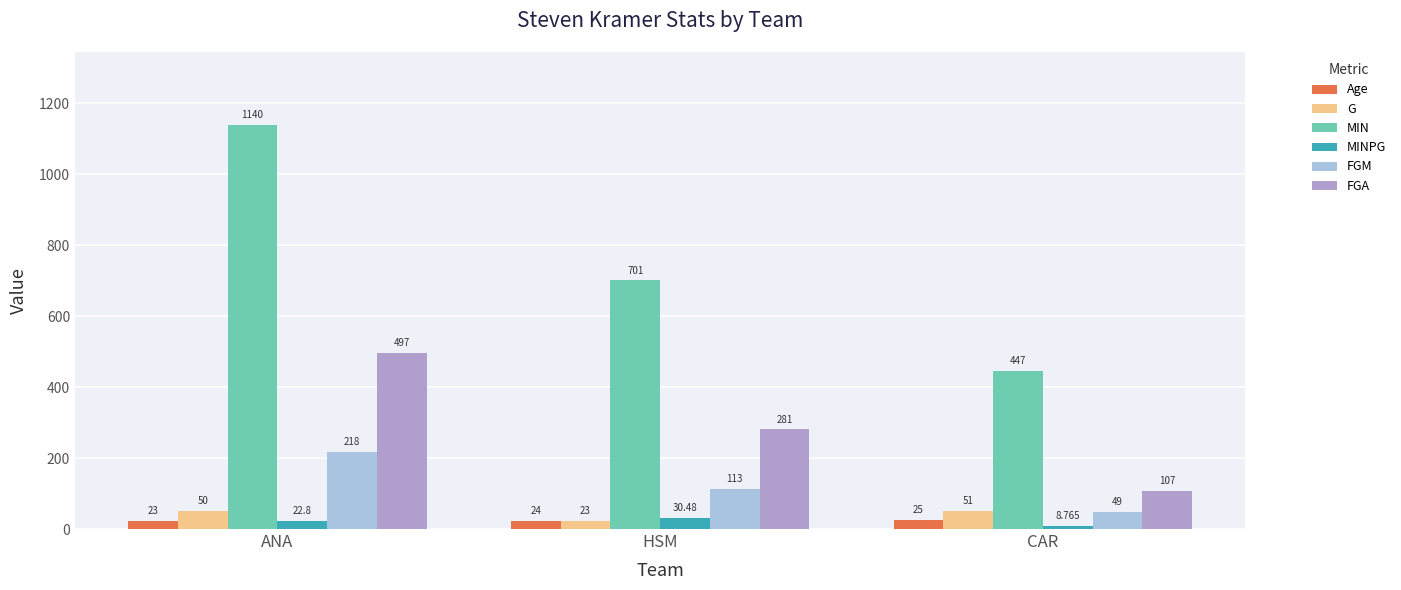

What are all the series names shown in the legend?

Age, G, MIN, MINPG, FGM, FGA